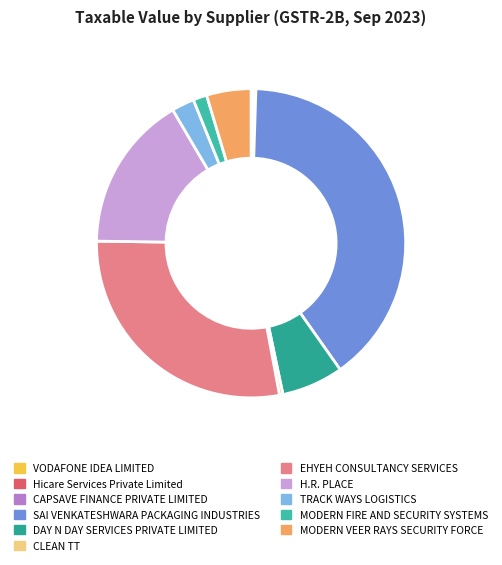

Is it true that CAPSAVE FINANCE PRIVATE LIMITED is 1% of the pie?

False